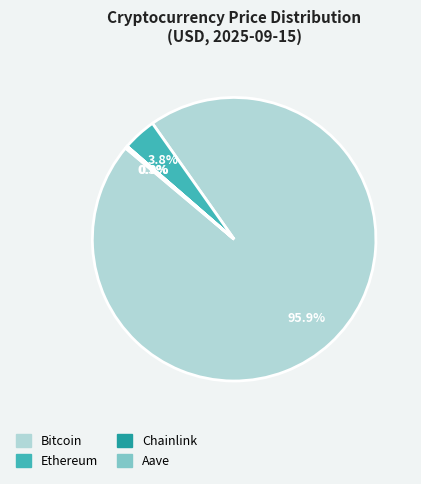

Which slice represents more than half of the pie?

Bitcoin